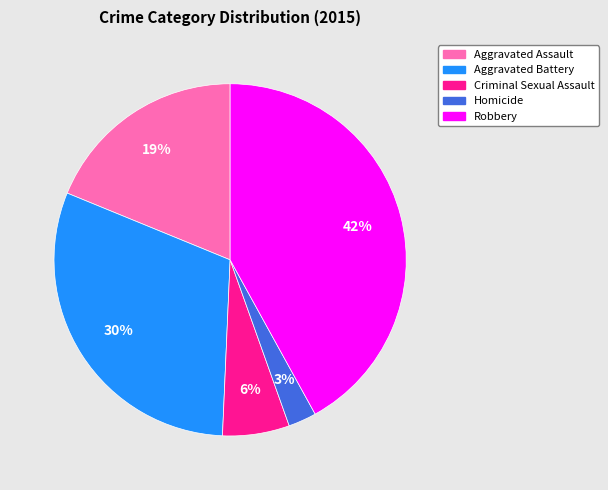

The Robbery slice represents 42% of the pie. True or false?

True